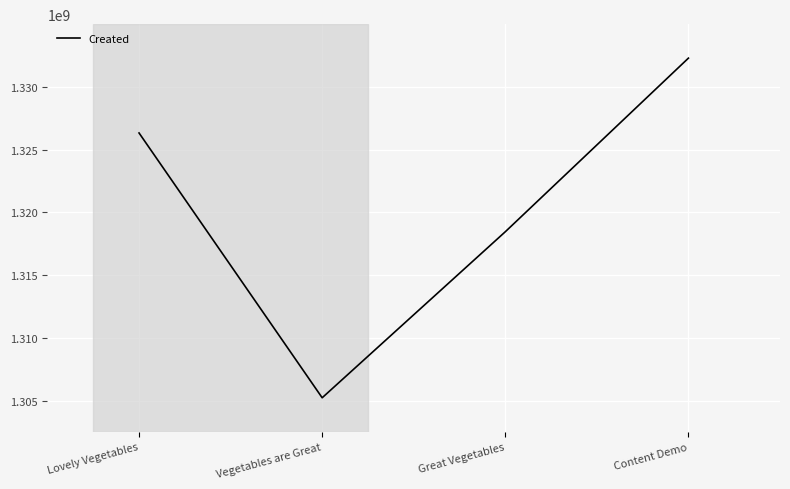

Does the chart have visible grid lines?

Yes